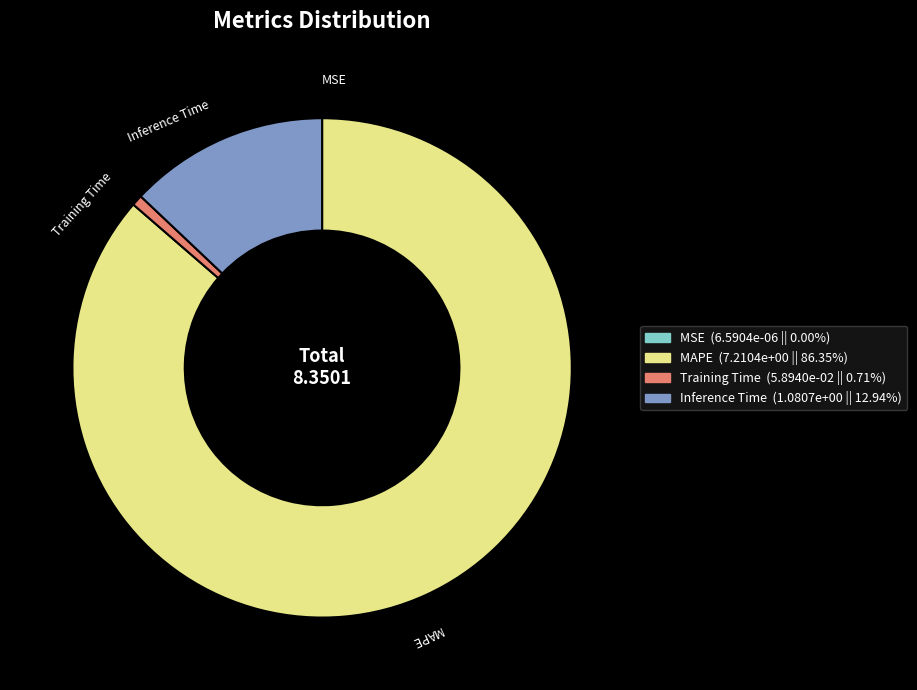

Which slice is the largest?

MAPE